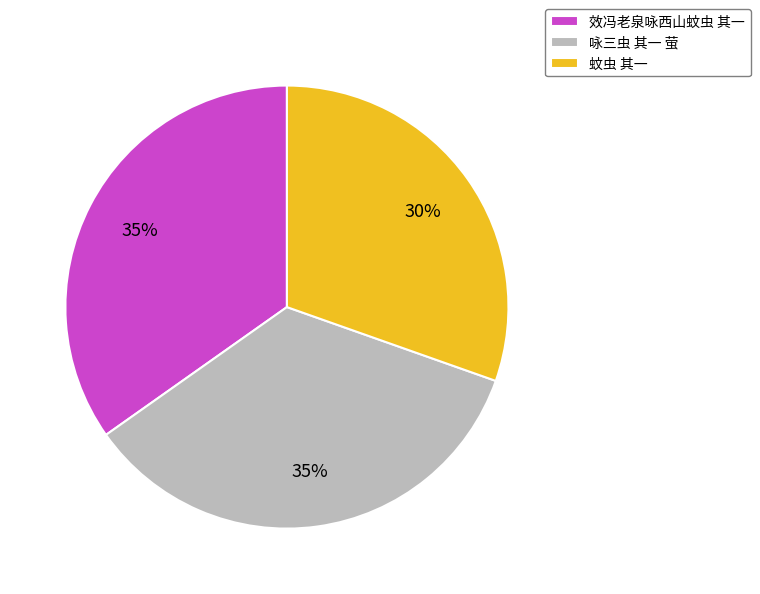

The 效冯老泉咏西山蚊虫 其一 slice represents 35% of the pie. True or false?

True